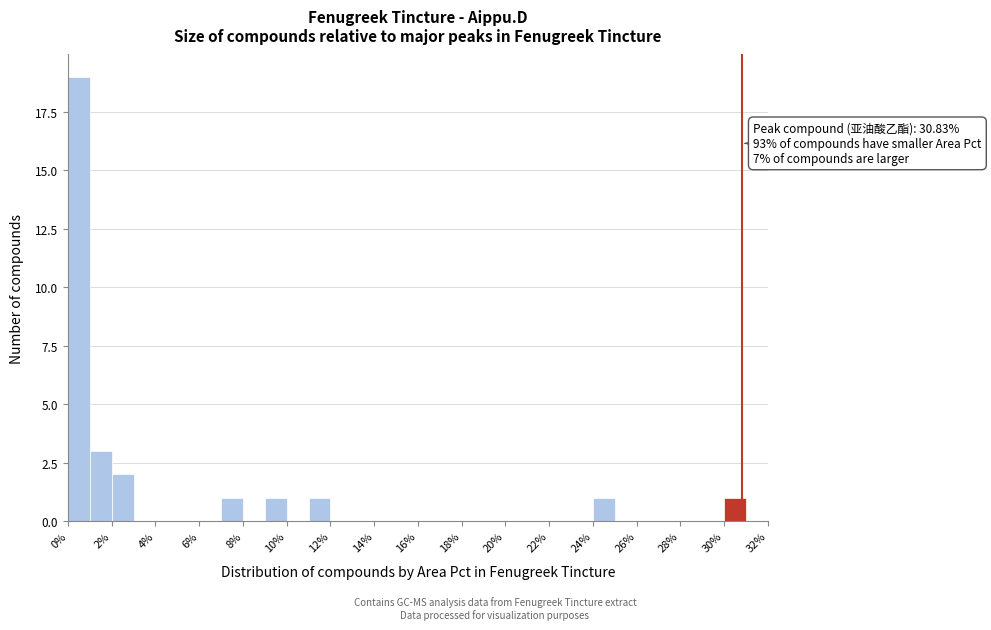

Which range on the x-axis has the tallest bar?

0 to 1